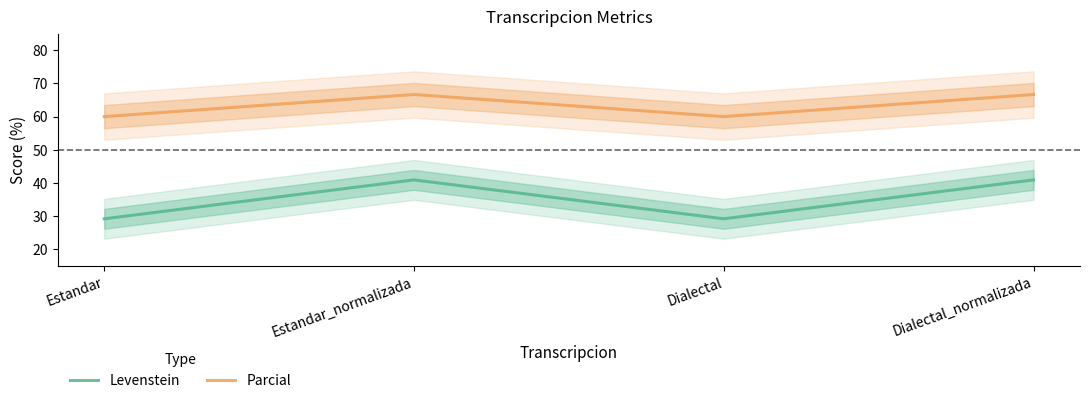

The value of Parcial at Estandar_normalizada is 102.0. True or false?

False